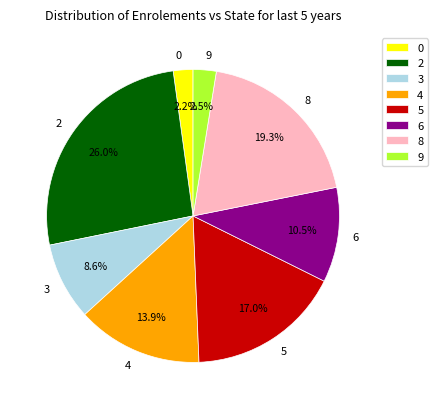

Count the number of slices in the pie.

8